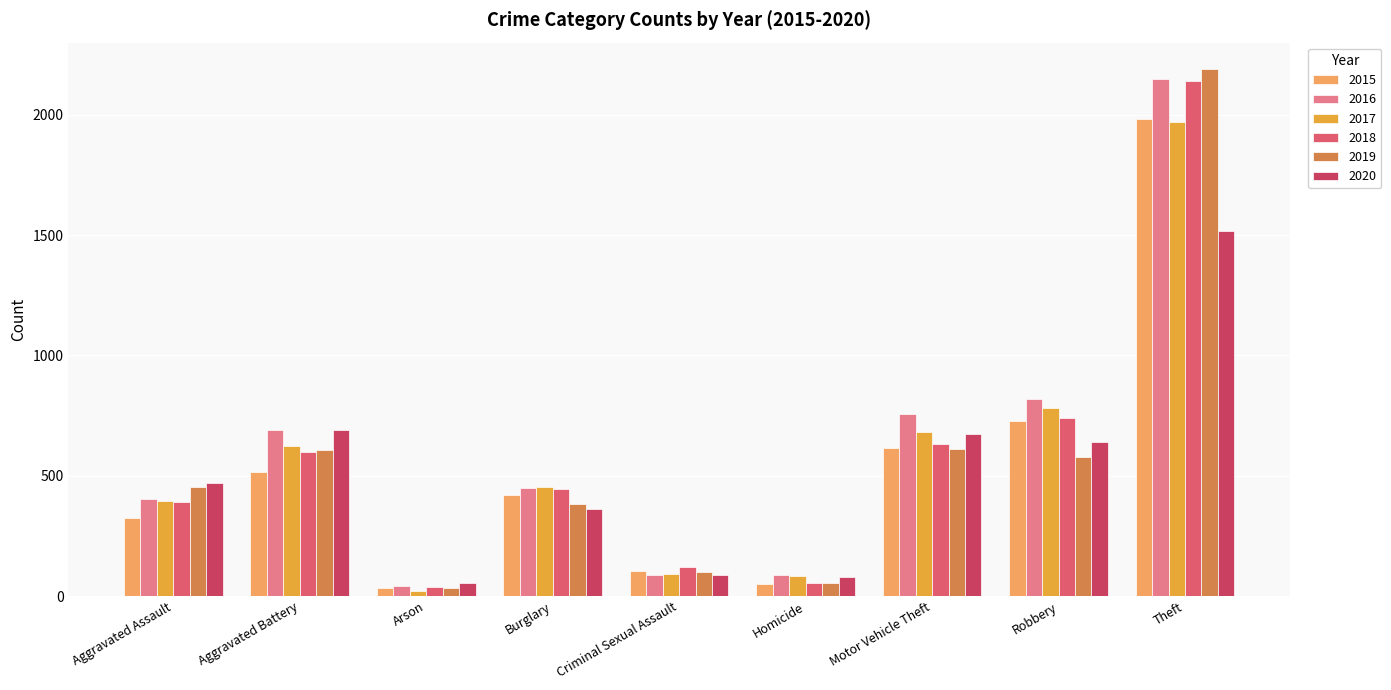

Which category has the lowest value across all series?

Arson